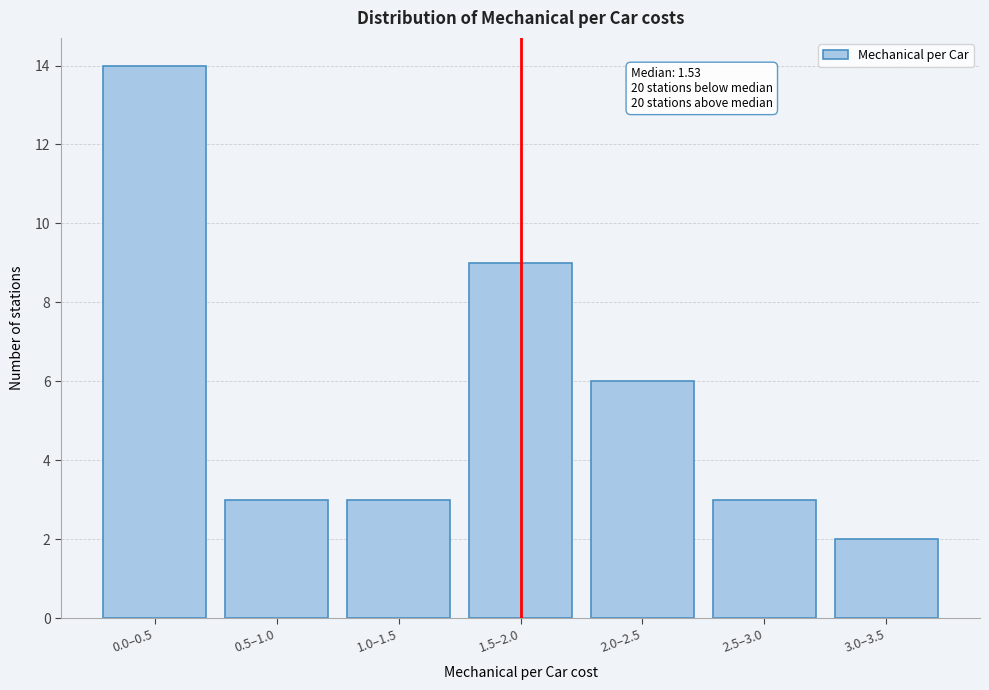

Reading left to right, extract all data points from this chart.

0.0–0.5=14	0.5–1.0=3	1.0–1.5=3	1.5–2.0=9	2.0–2.5=6	2.5–3.0=3	3.0–3.5=2